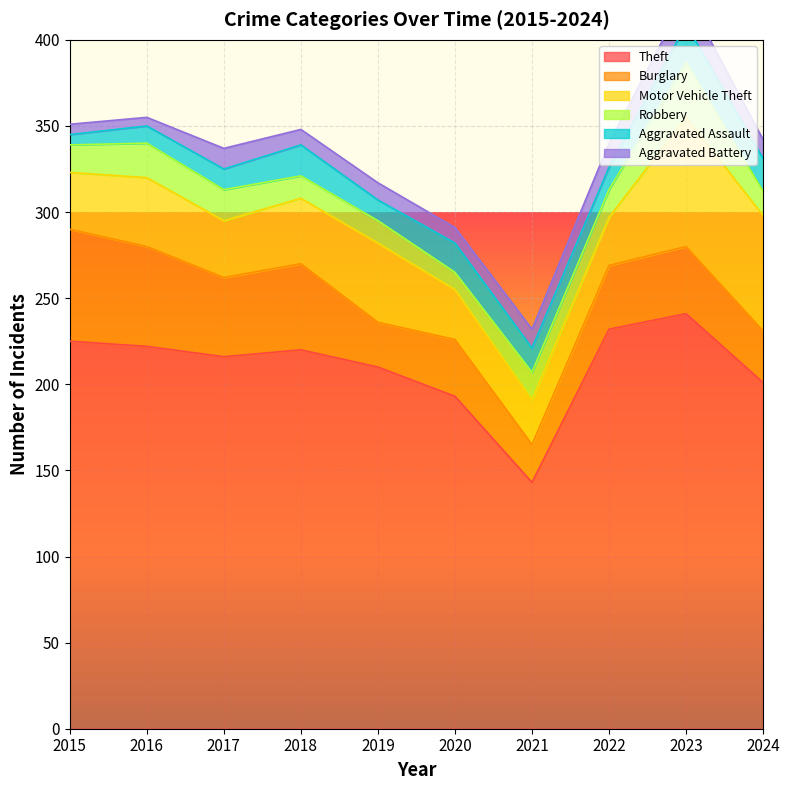

Reading left to right, list all the values displayed in this chart.

Theft: 225	222	216	220	210	193	143	232	241	201
Burglary: 65	58	46	50	26	33	22	37	39	30
Motor Vehicle Theft: 33	40	33	38	46	29	26	28	75	67
Robbery: 16	20	18	13	13	10	16	16	32	14
Aggravated Assault: 6	10	12	18	12	17	14	13	22	19
Aggravated Battery: 6	5	12	9	10	9	11	14	17	11